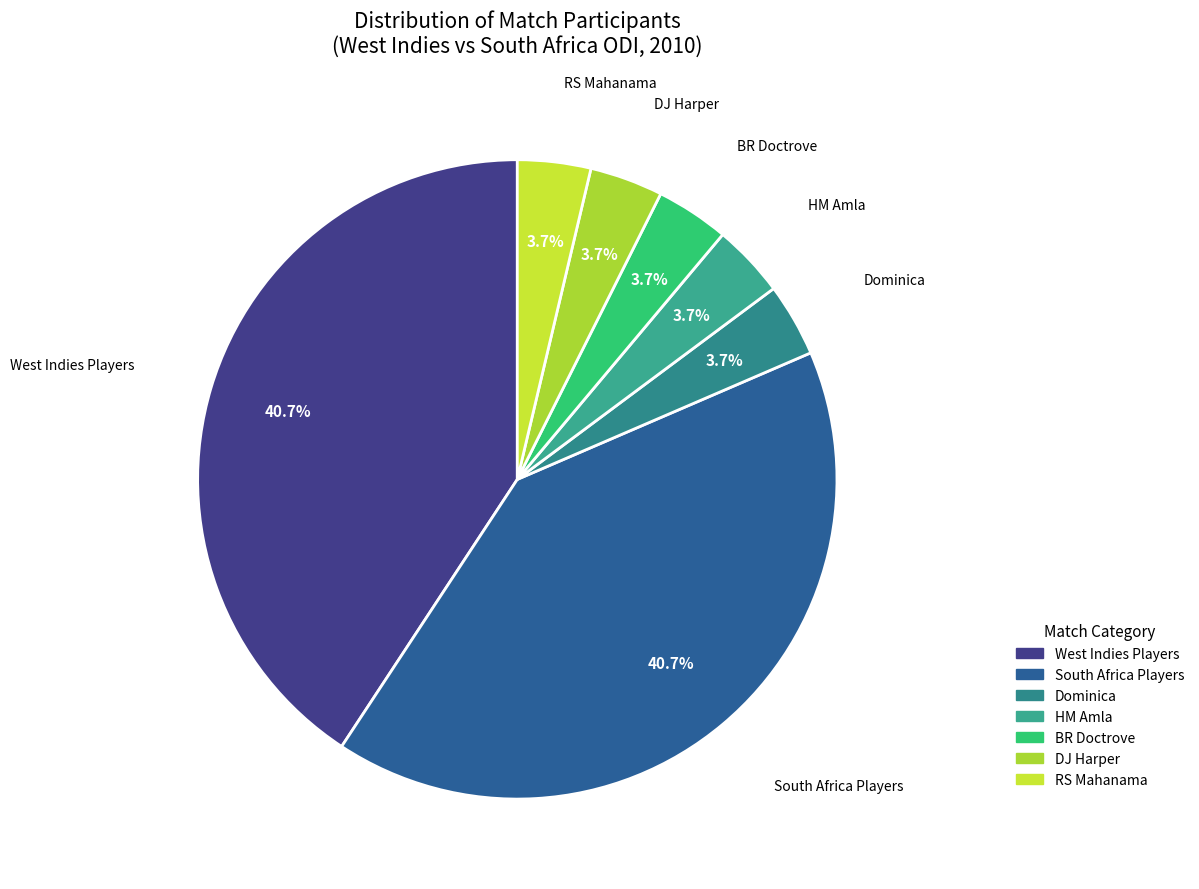

To the nearest percent, what percentage of the pie is RS Mahanama?

4%